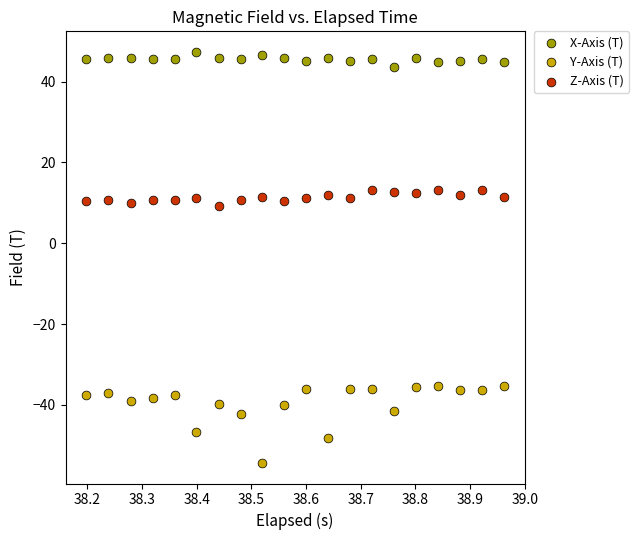

Which series reaches the maximum Y coordinate?

X-Axis (T)